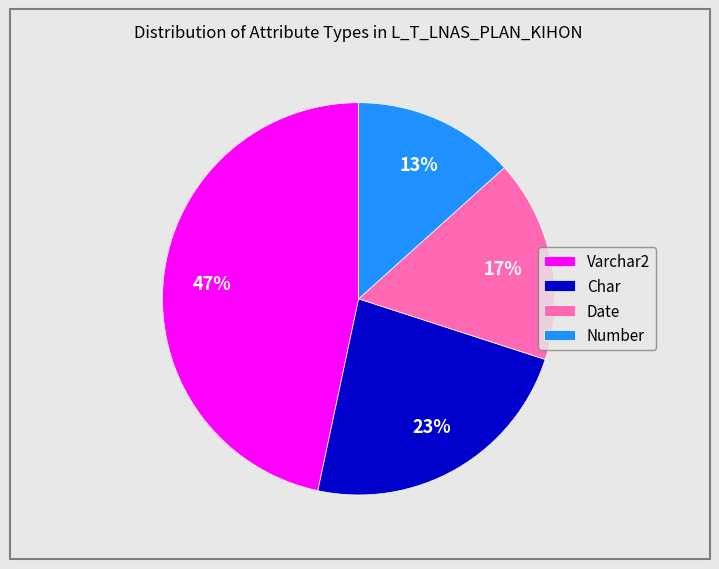

Is Varchar2 the majority of the pie?

No